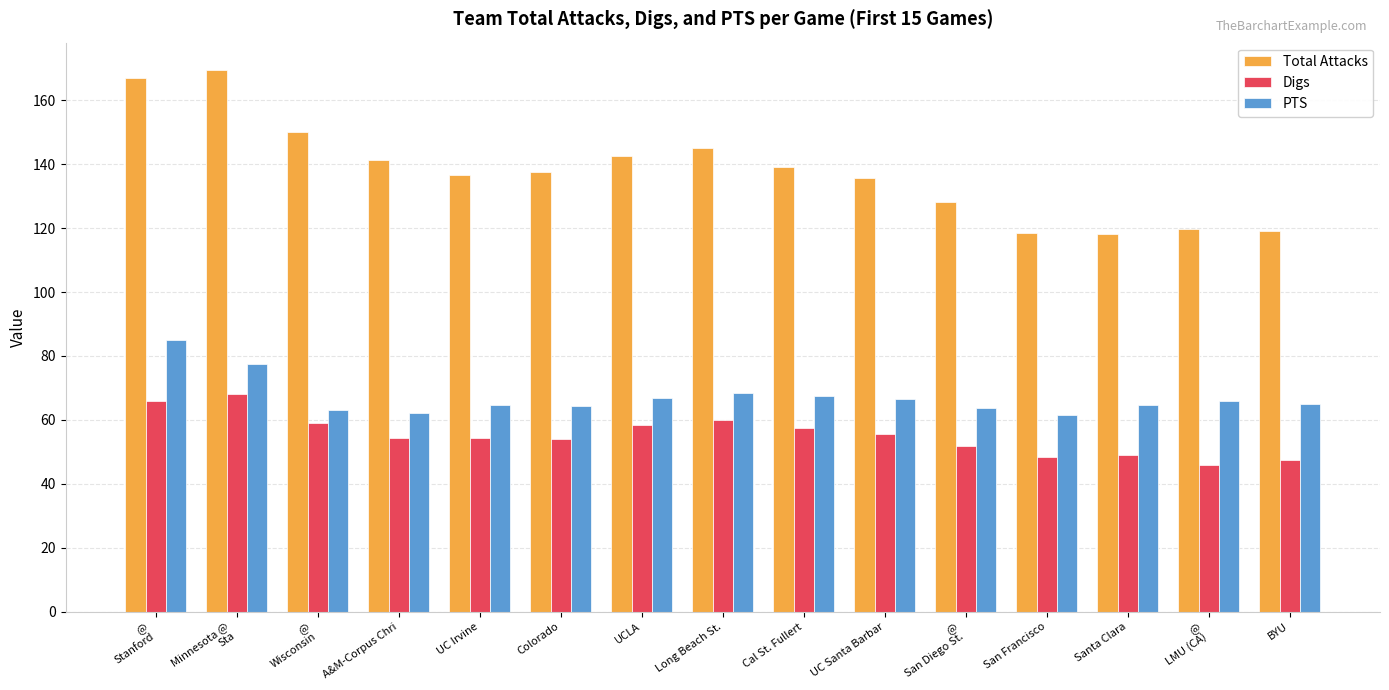

How many groups of bars are there?

15